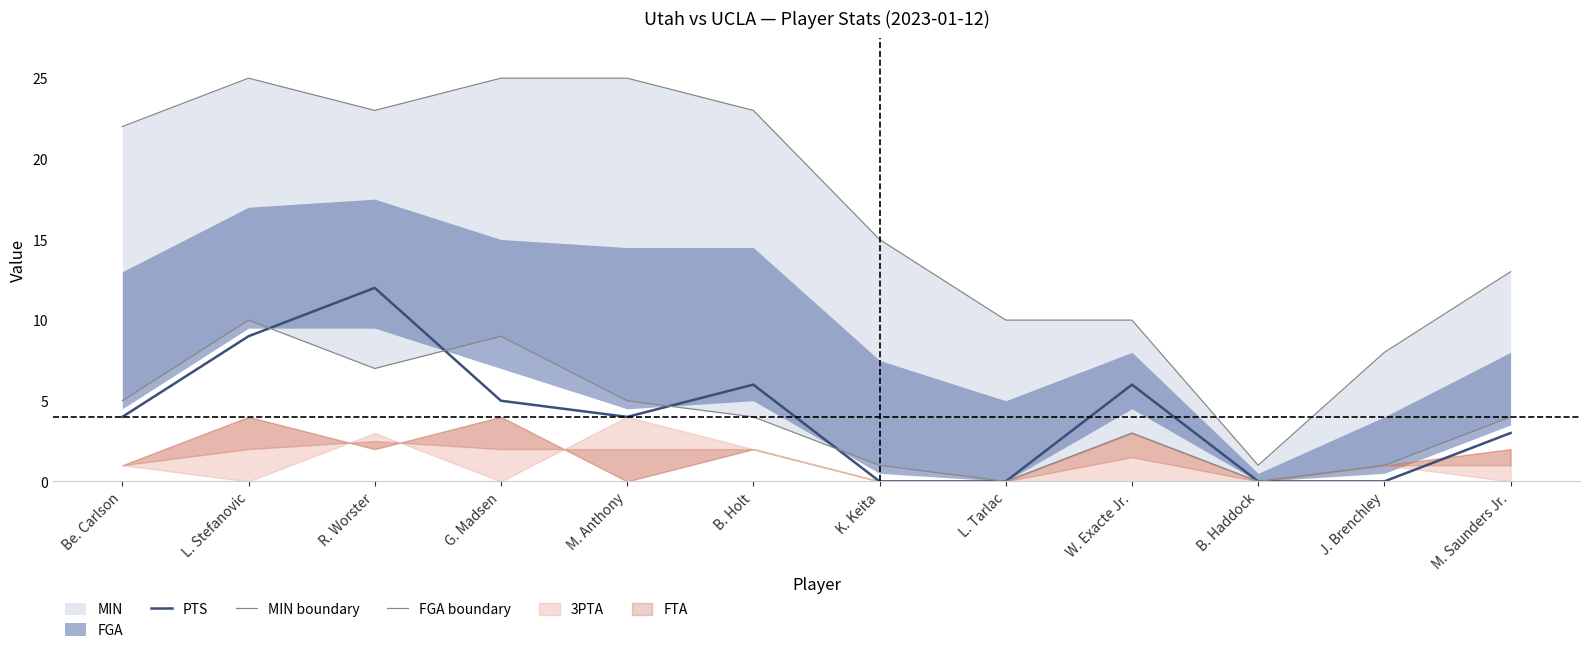

Is the value of MIN boundary at Be. Carlson greater than the value of FGA boundary at M. Saunders Jr.?

Yes